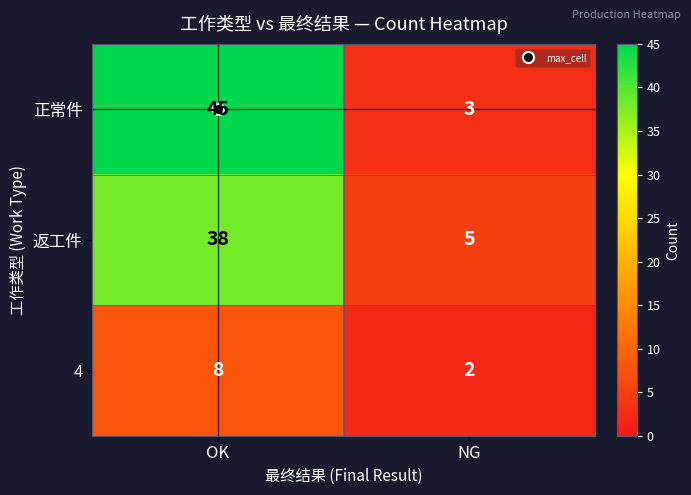

What is the sum of the 返工件 values at OK and NG?

43